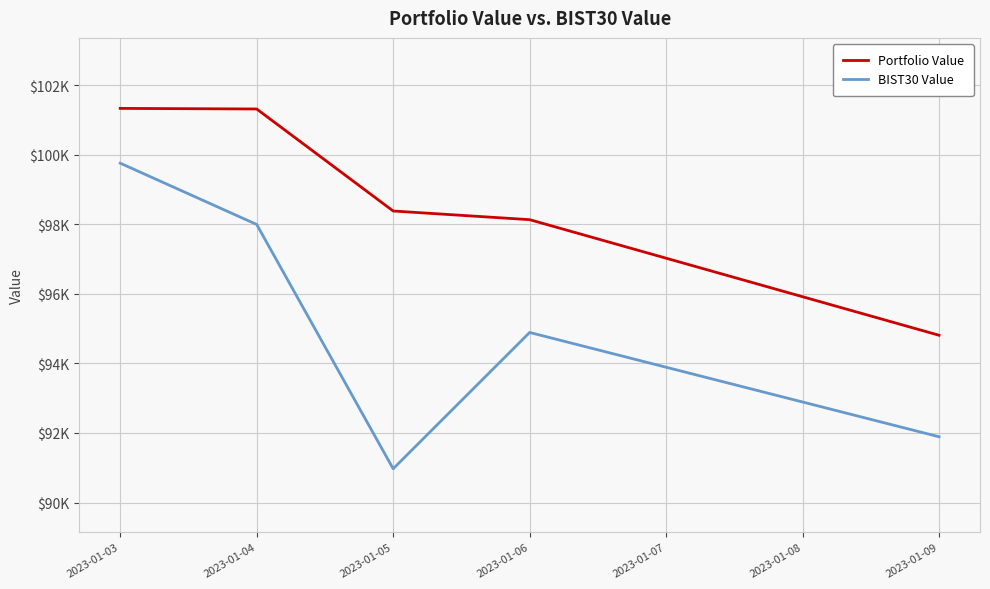

What are all the series names shown in the legend?

Portfolio Value, BIST30 Value